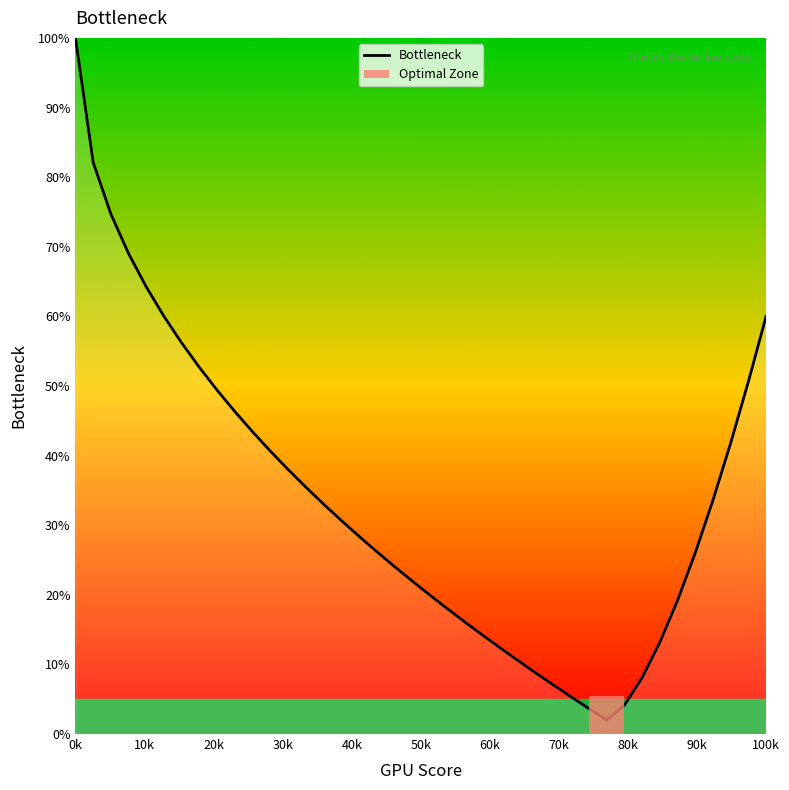

What is the maximum value for Bottleneck?

100.0